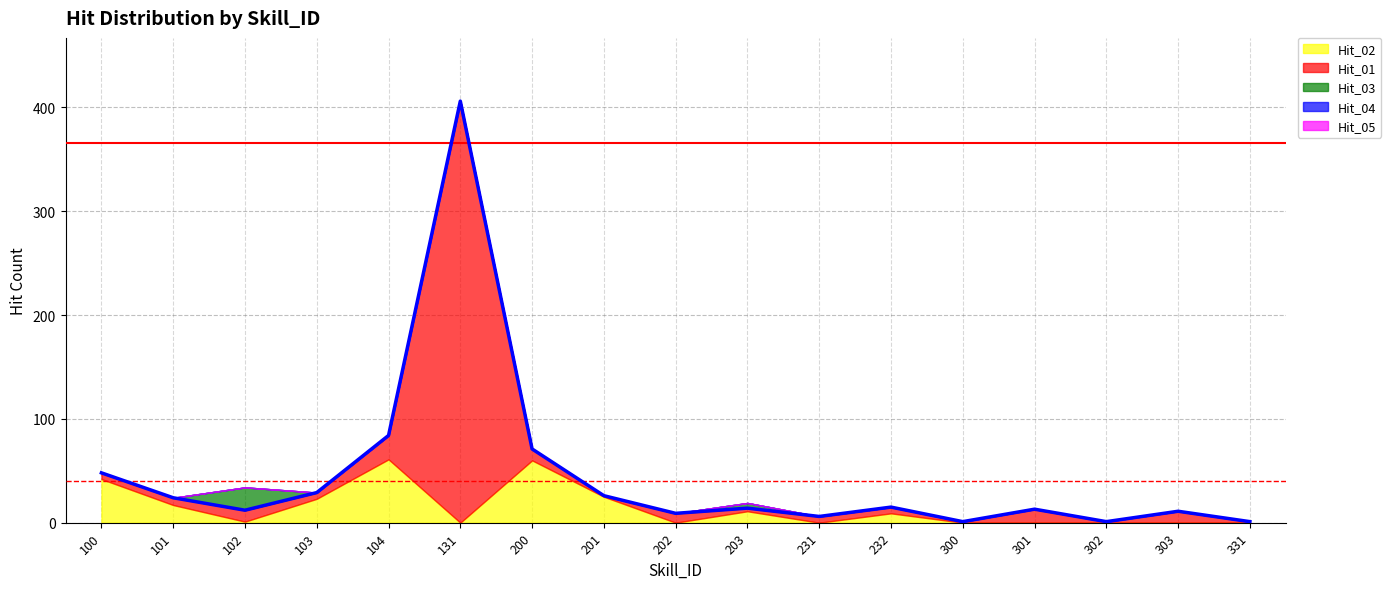

Reading left to right, what are all the values shown in this chart?

Hit_02: 42	17	1	23	61	0	60	25	0	11	0	9	0	0	0	0	0
Hit_01: 6	7	11	6	23	406	11	1	9	3	6	6	1	13	1	11	1
Hit_03: 0	0	22	0	0	0	0	0	0	5	0	0	0	0	0	0	0
Hit_04: 0	0	0	0	0	0	0	0	0	0	0	0	0	0	0	0	0
Hit_05: 0	0	0	0	0	0	0	0	0	0	0	0	0	0	0	0	0